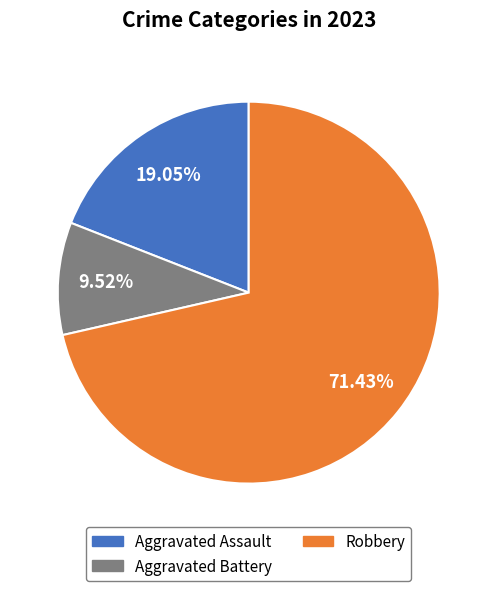

Rank the categories by value from highest to lowest.

Robbery, Aggravated Assault, Aggravated Battery